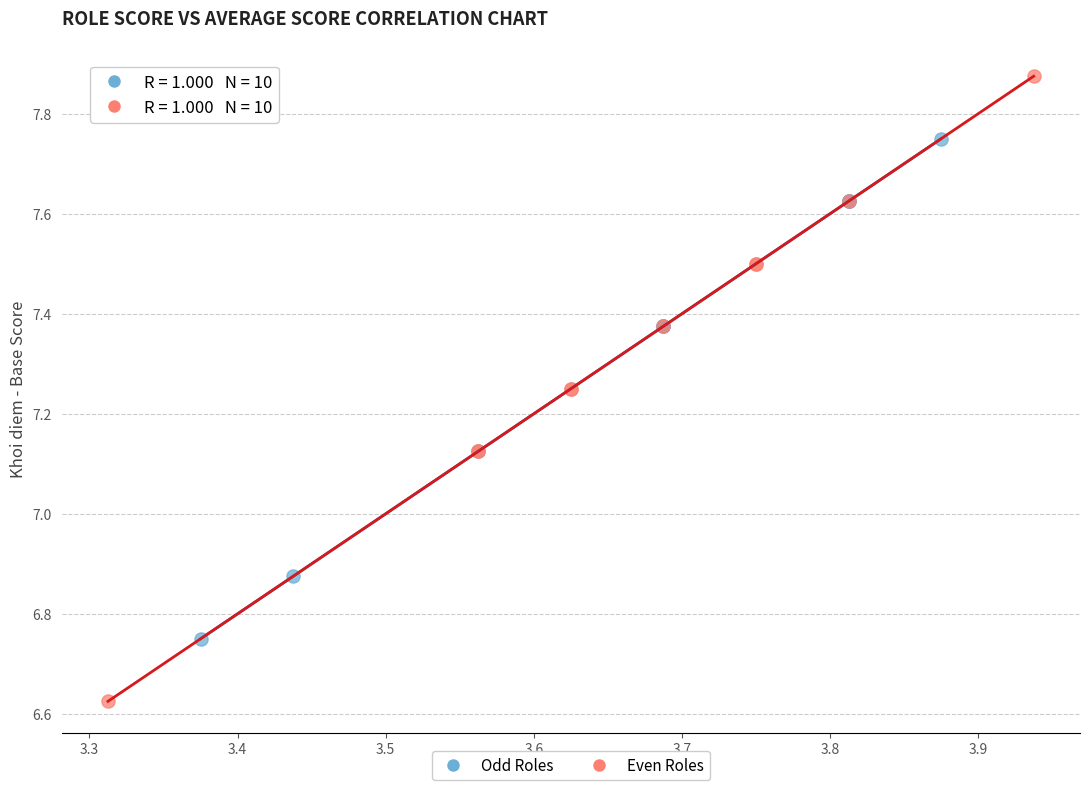

Which series has the largest Y range (max minus min)?

Even Roles